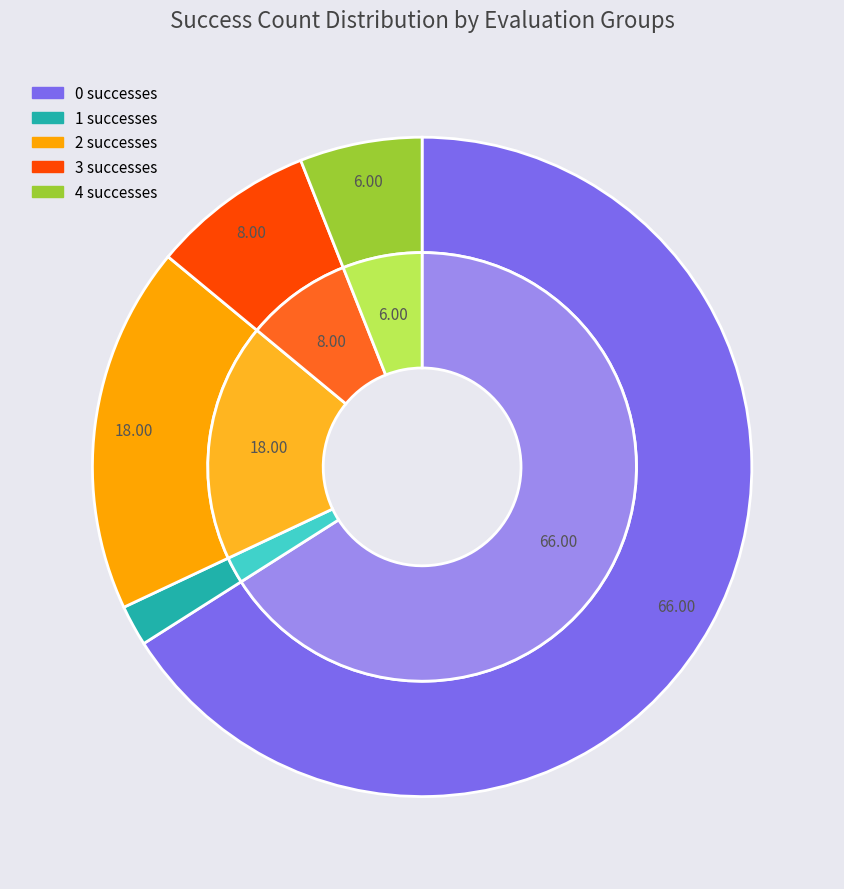

Is it true that 1 is 1% of the pie?

False